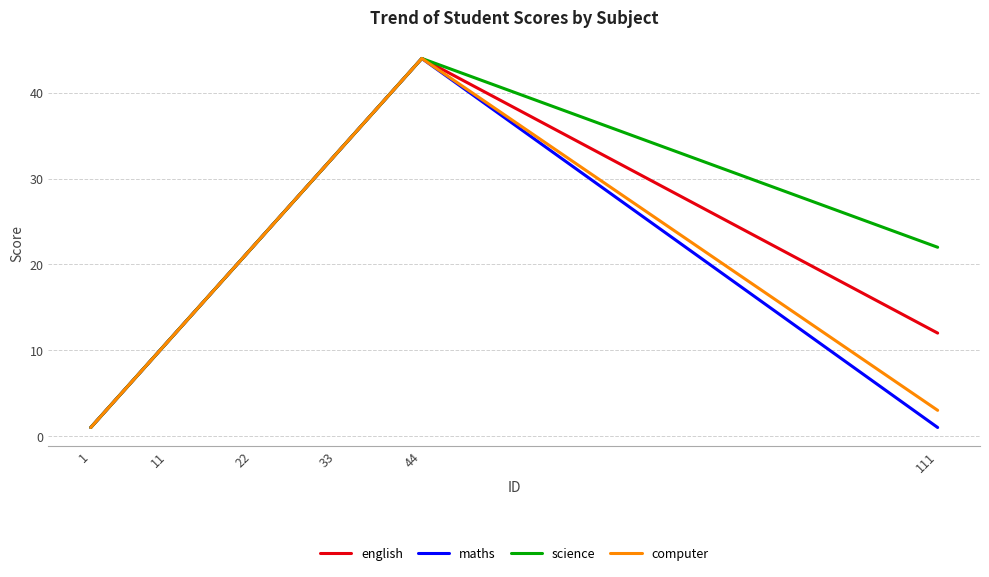

What is the total value across all series at 33?

132